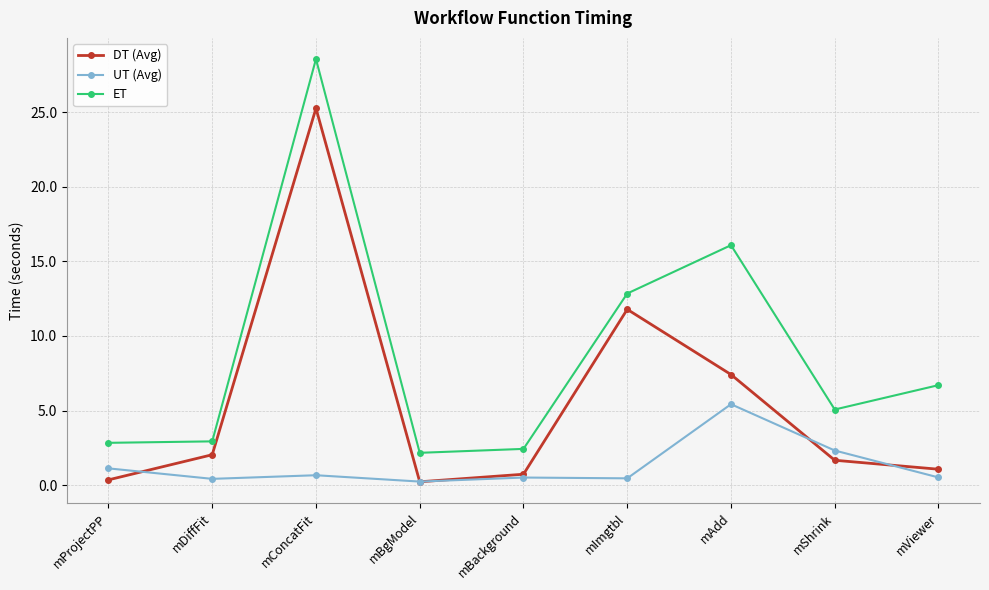

At how many categories does at least one series exceed 1?

9